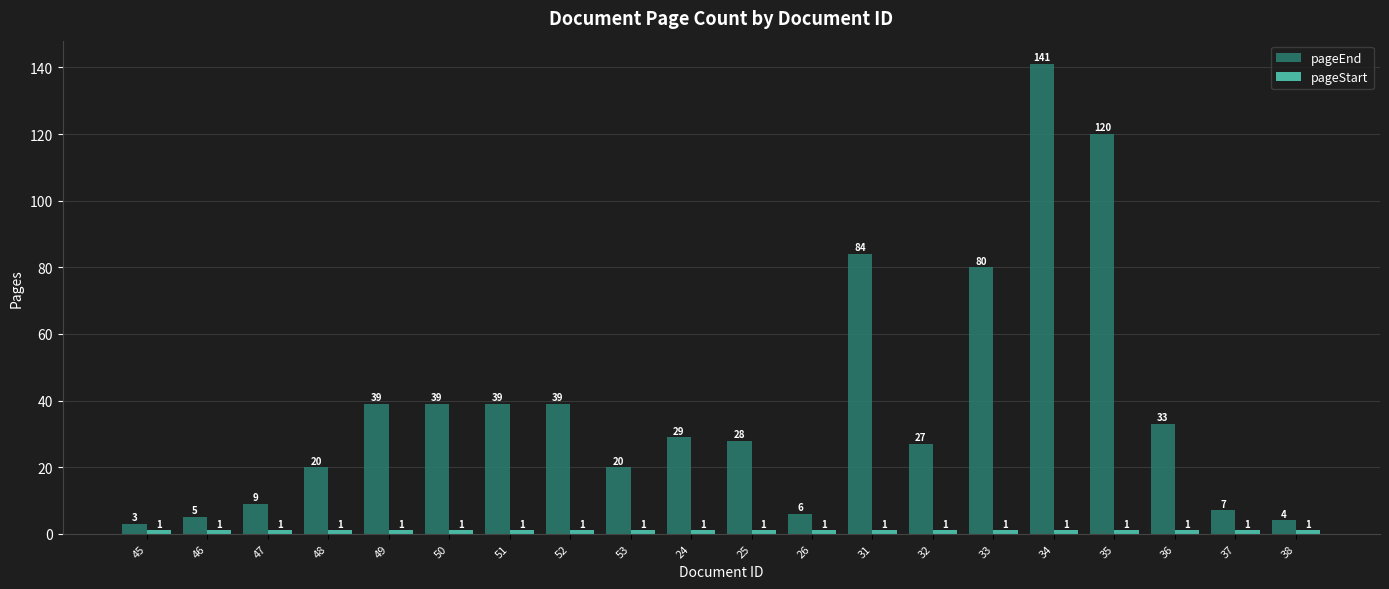

What is the sum of the pageEnd values at 50 and 31?

123